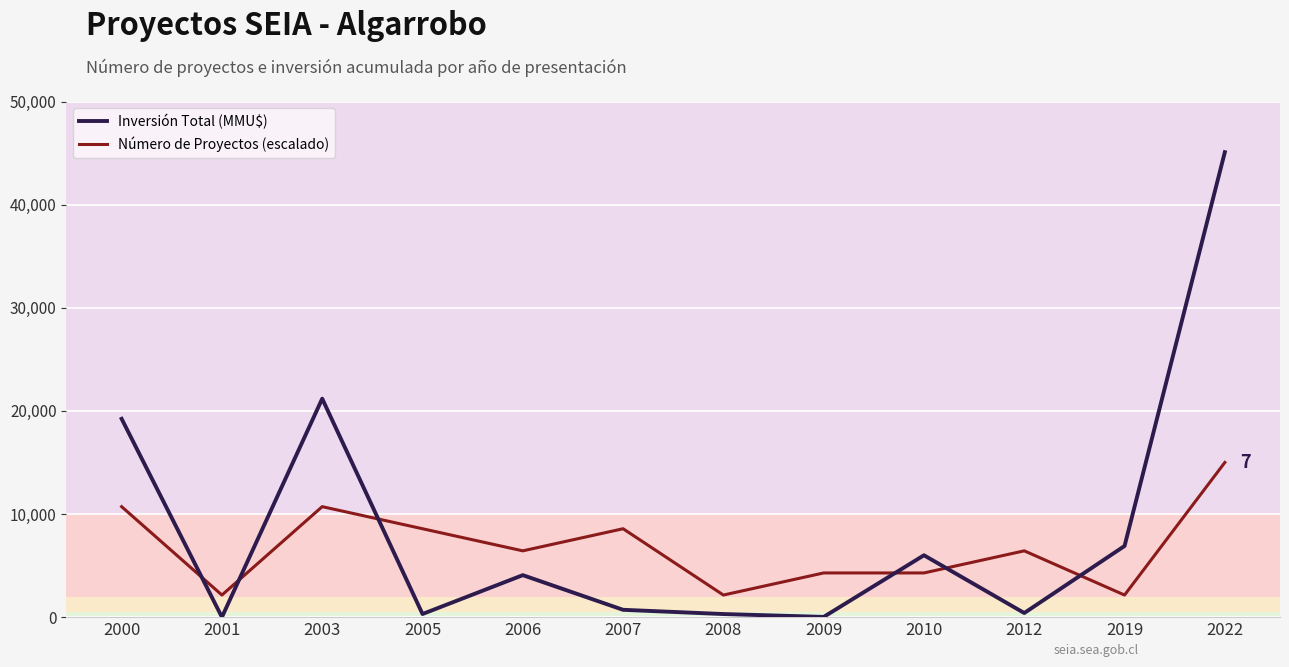

What is the maximum value for Inversión Total (MMU$)?

45085.0